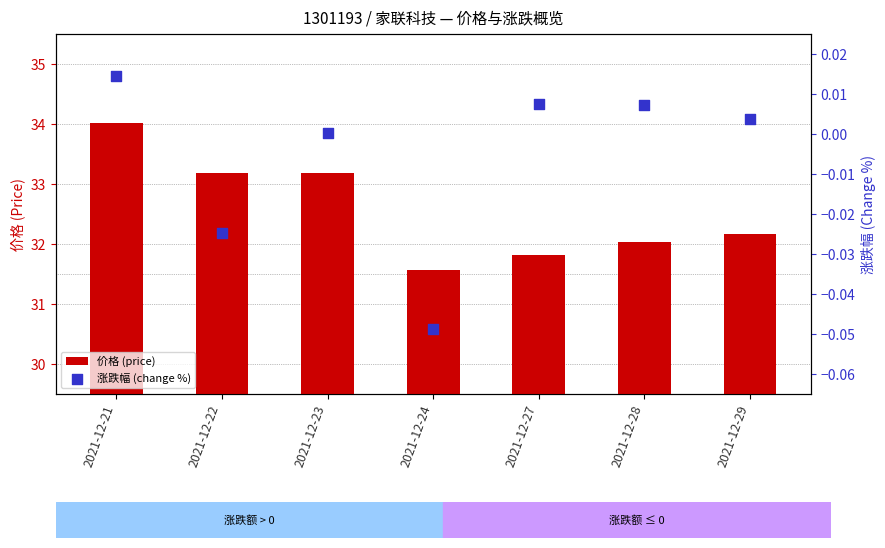

What are all the series names shown in the legend?

价格 (price), 涨跌幅 (change %)